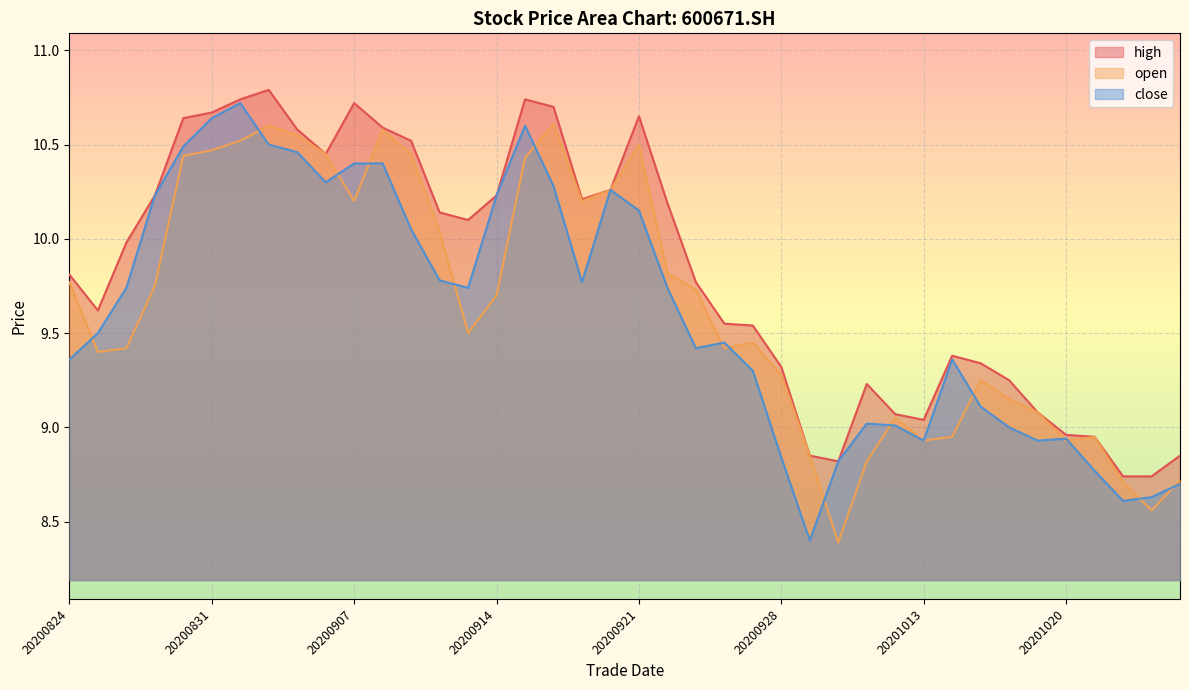

True or false: open and high intersect in this chart.

False